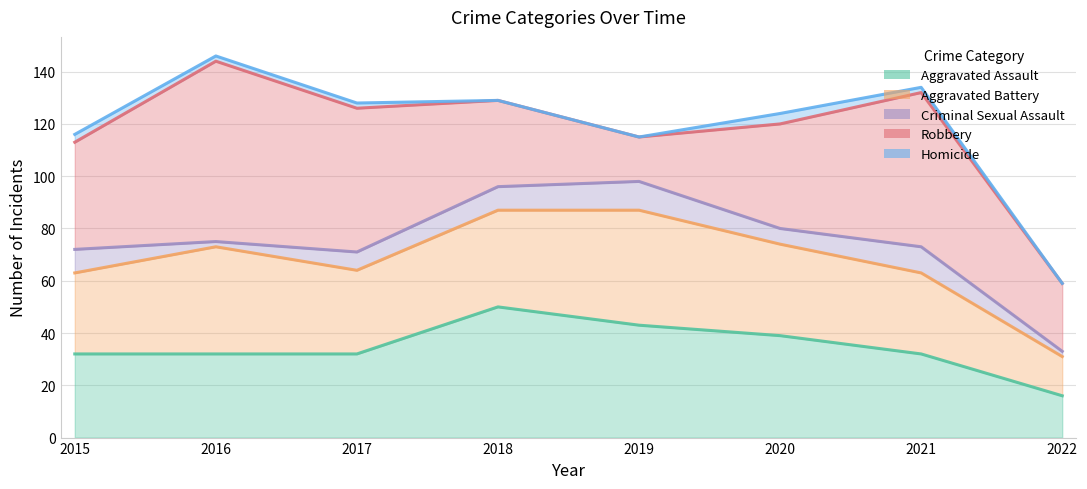

What is the sum of the Criminal Sexual Assault values at 2019 and 2021?

21